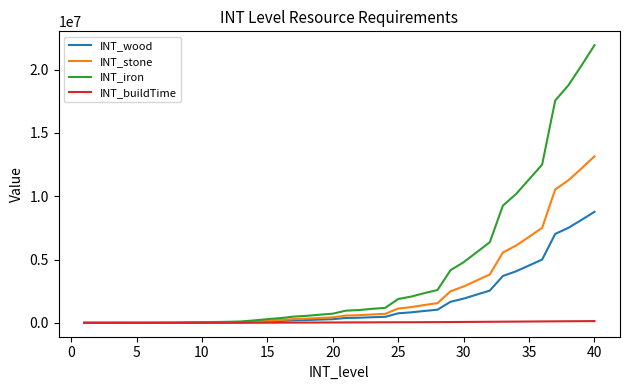

List the series in order of their overall mean, lowest first.

INT_buildTime, INT_wood, INT_stone, INT_iron